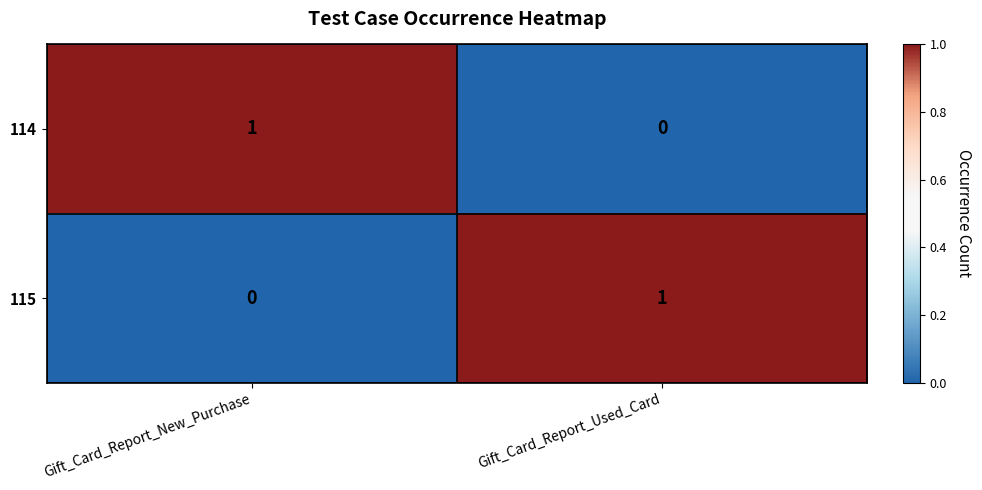

At which label is 115 closest to 0?

Gift_Card_Report_New_Purchase